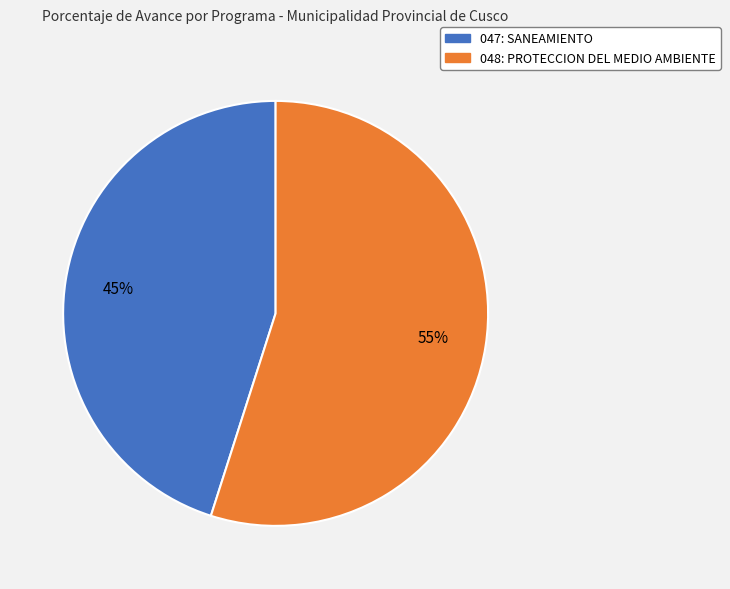

How many segments does this pie chart have?

2